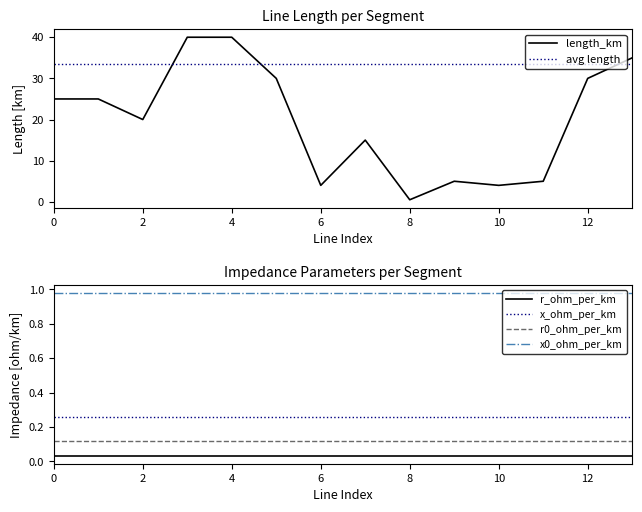

Where is length_km nearest to the value 20?

2